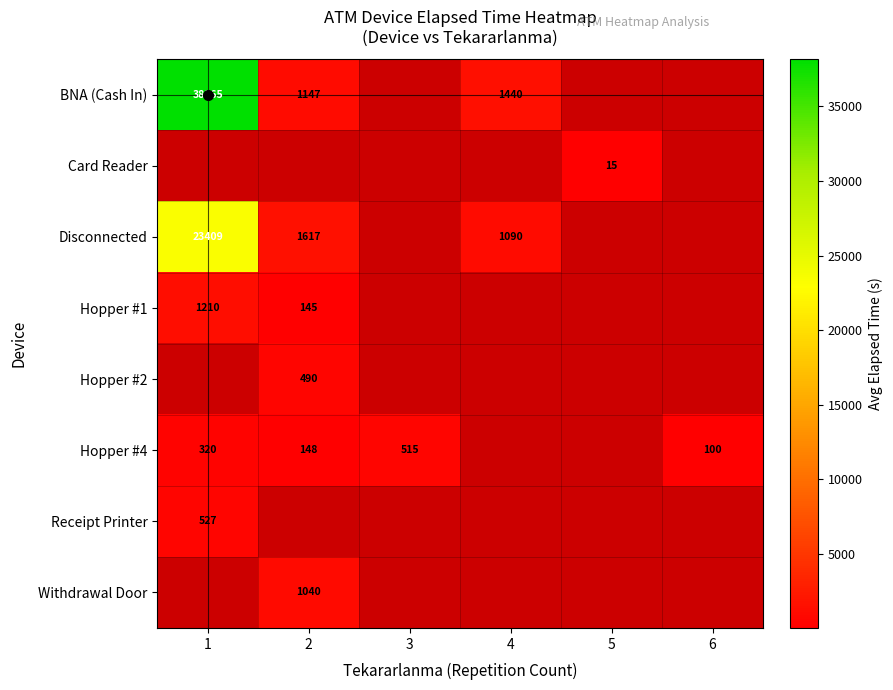

What is the maximum value shown in the chart?

38165.0